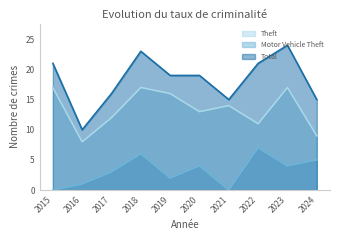

What is the spread (max minus min) of values at 2019?

17